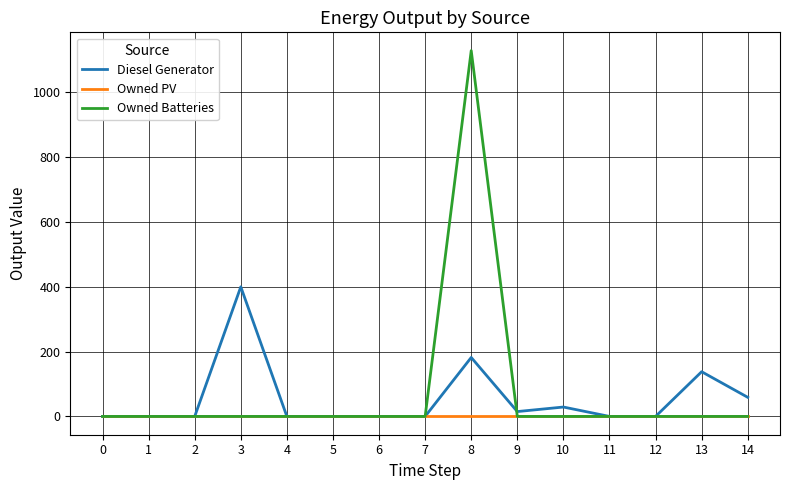

Rank the series by their average value, from lowest to highest.

Owned PV, Diesel Generator, Owned Batteries